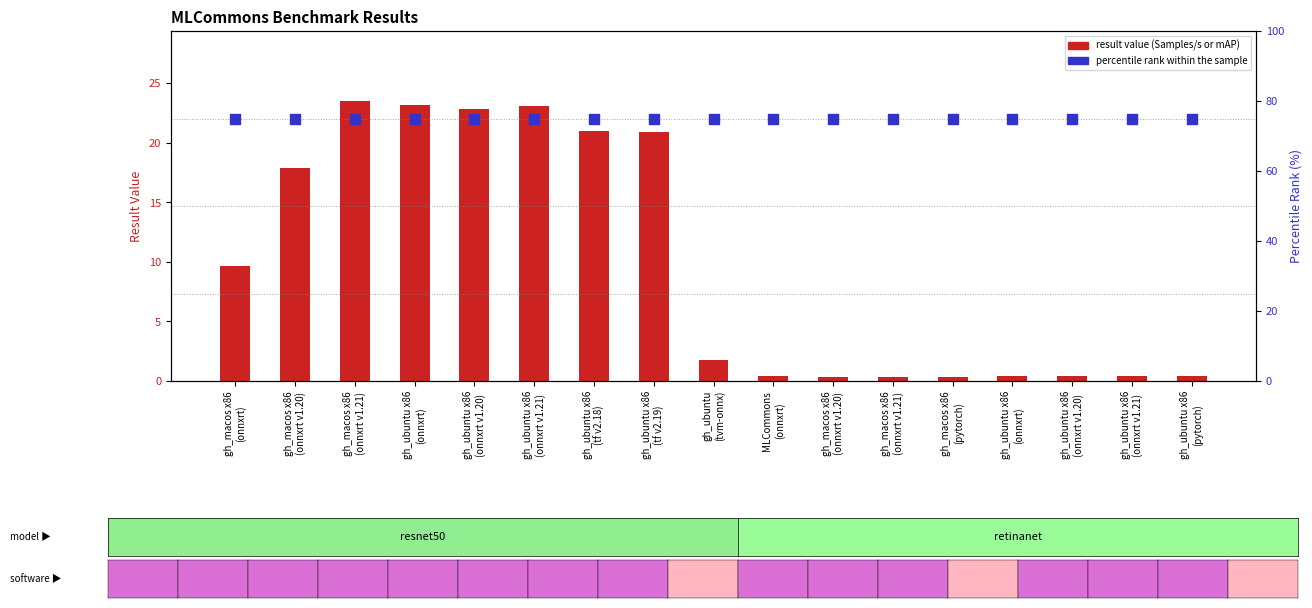

What are all the series names shown in the legend?

result value (Samples/s or mAP), percentile rank within the sample